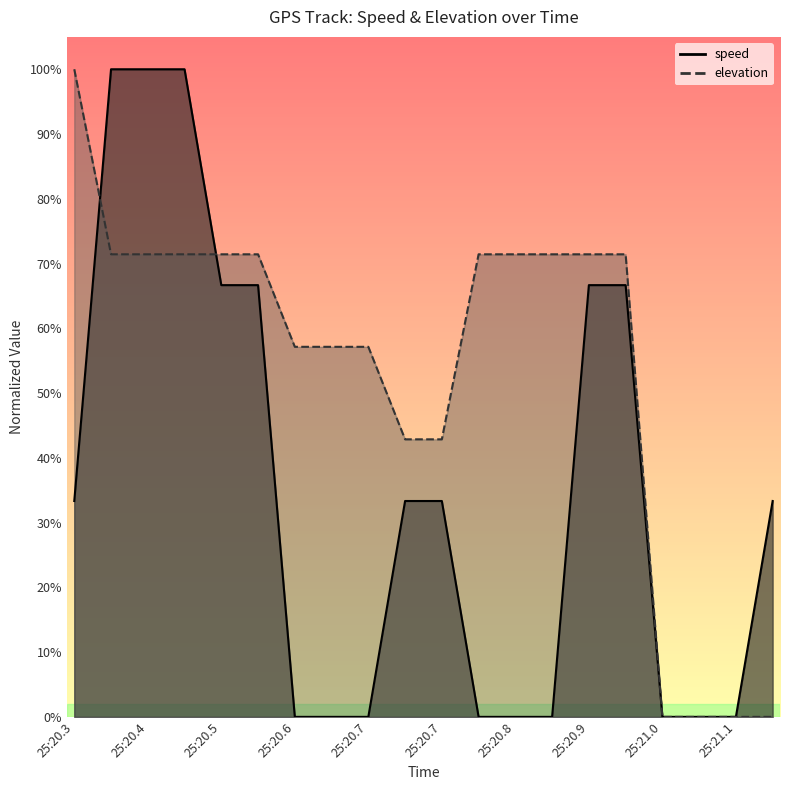

At how many categories does at least one series exceed 0?

17